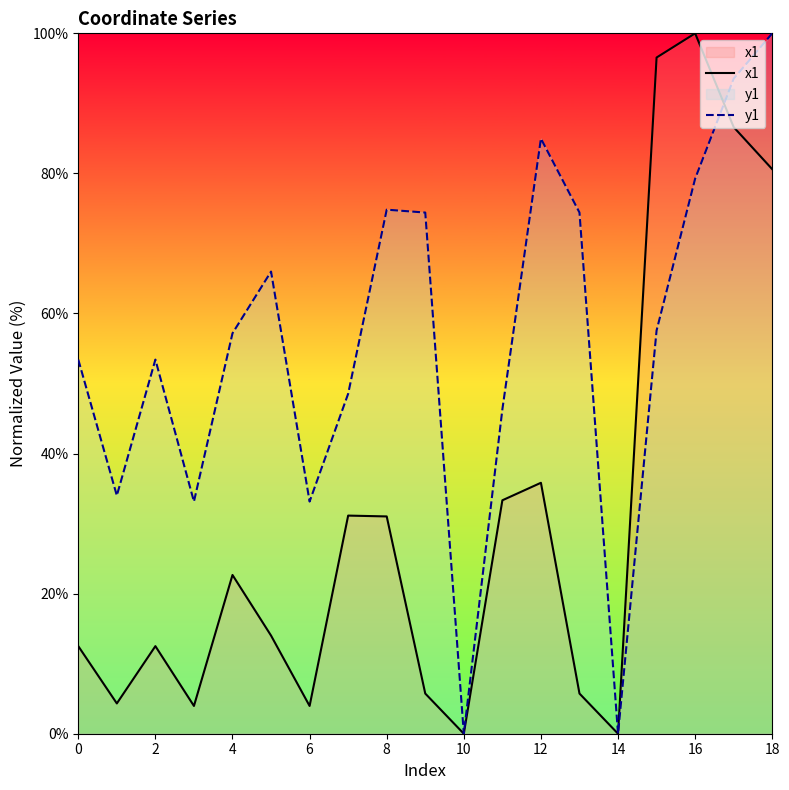

What is the spread (max minus min) of values at 6?

29.2